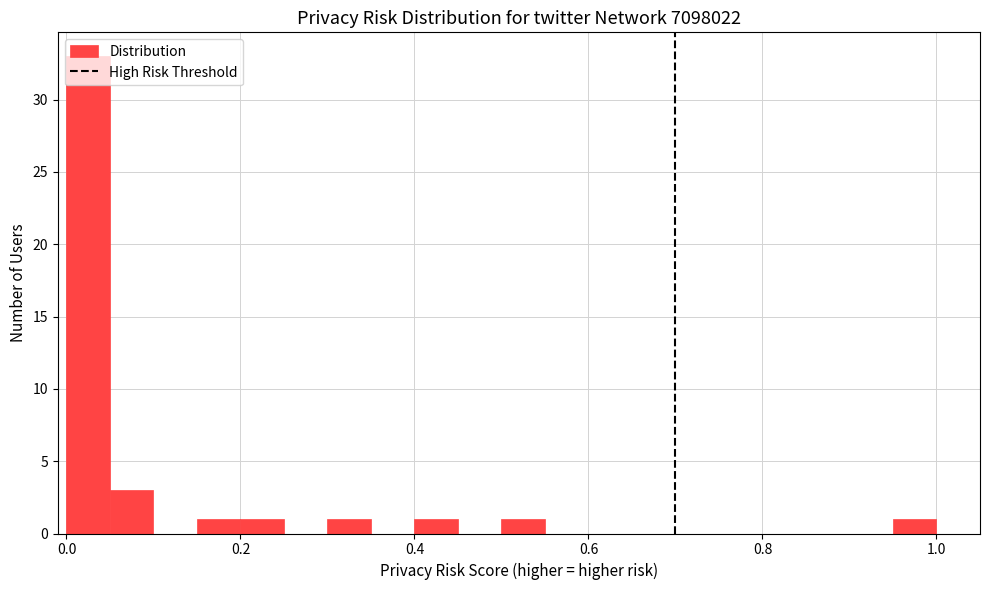

Around what value on the x-axis is the tallest bar? Give the approximate position of its centre, as read against the axis.

0.02